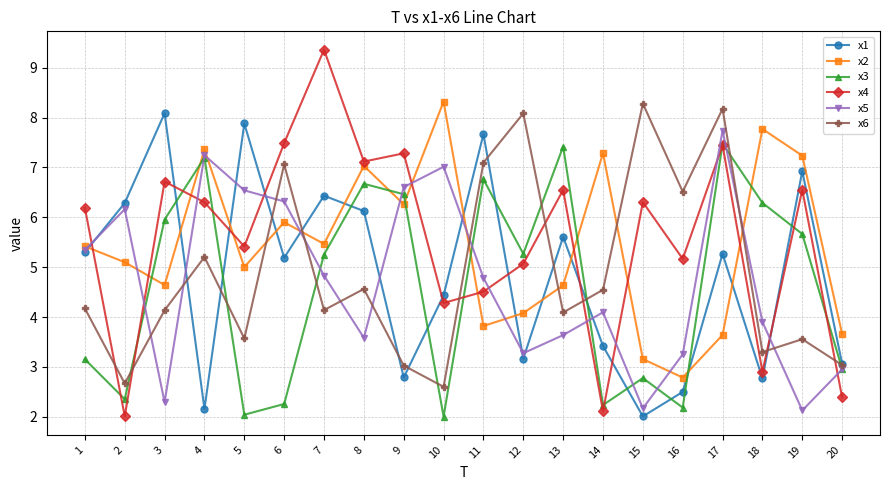

Rank the series at 14 from highest to lowest value.

x2, x6, x5, x1, x3, x4